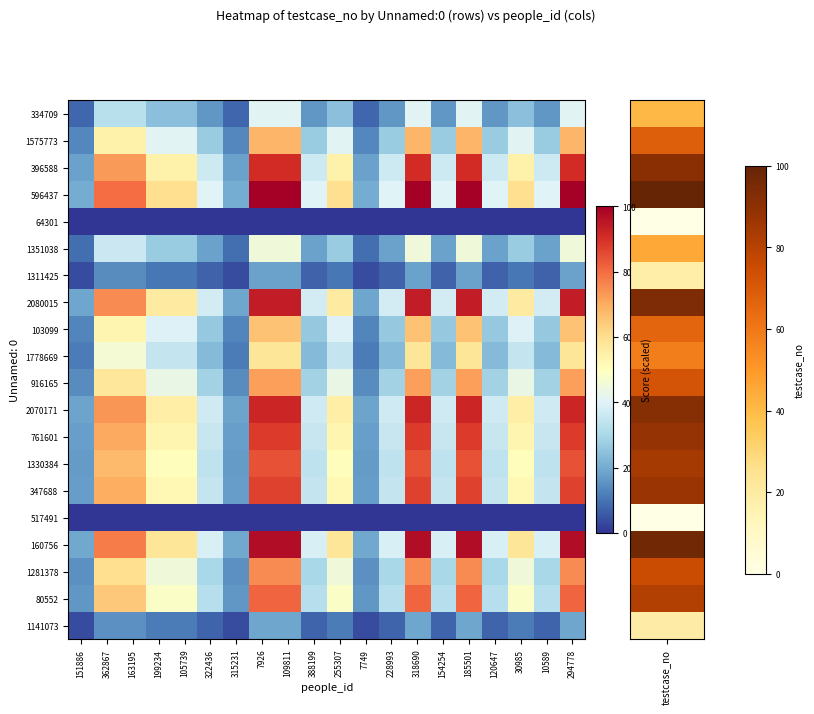

Rank the series by their maximum value, from lowest to highest.

64301, 517491, 1311425, 1141073, 334709, 1351038, 1778669, 103099, 1575773, 916165, 1281378, 80552, 1330384, 347688, 761601, 396588, 2070171, 2080015, 160756, 596437